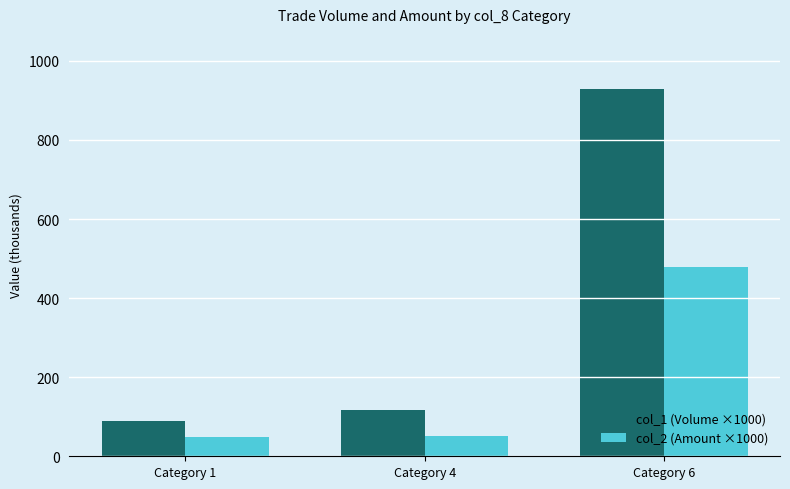

How many bars are there in total?

6